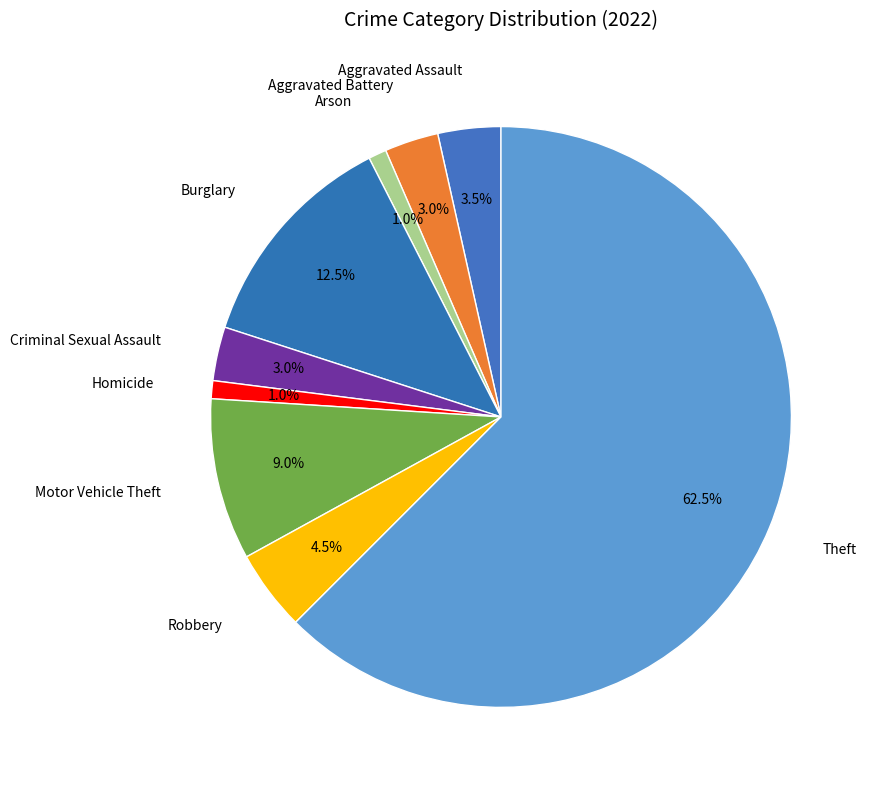

Combined, do Theft and Criminal Sexual Assault account for over 50%?

Yes